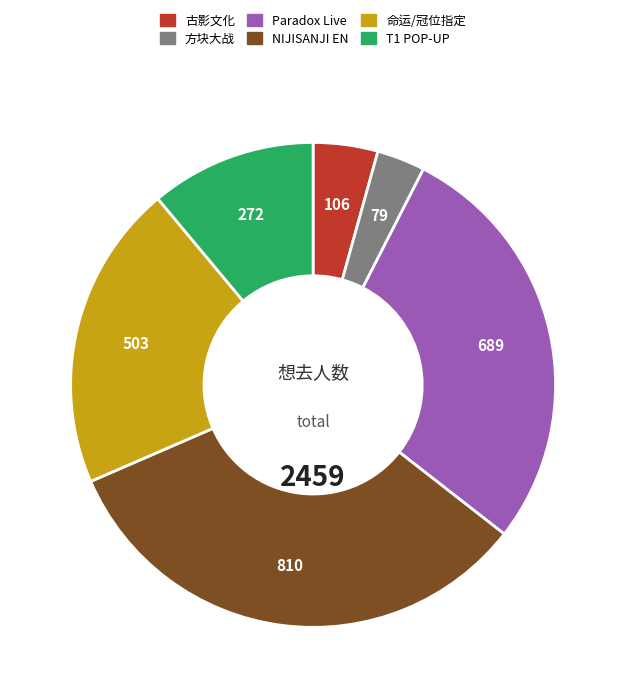

Is there any slice that represents more than half of the pie?

No